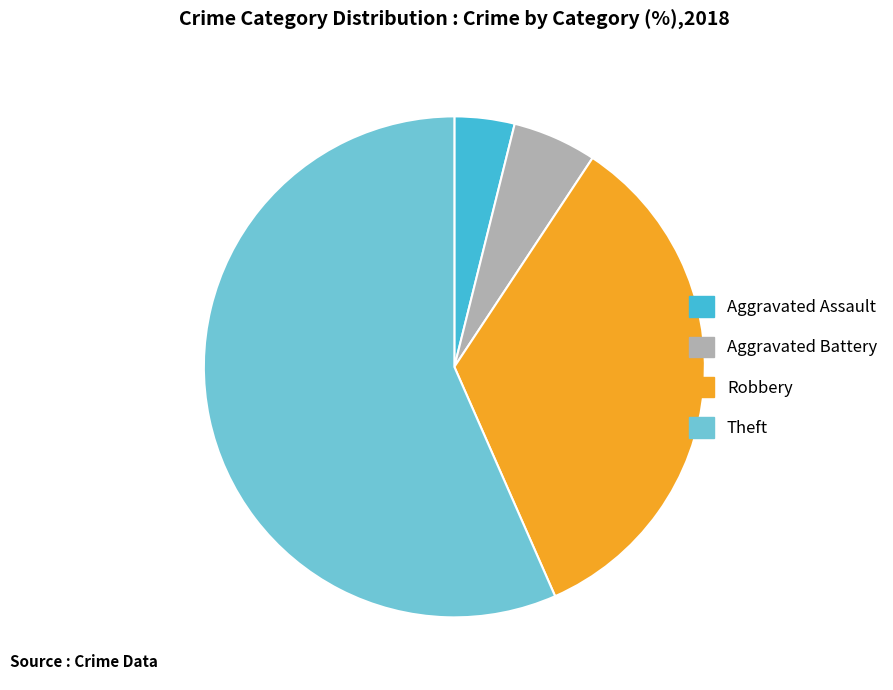

Rank the categories by value from lowest to highest.

Aggravated Assault, Aggravated Battery, Robbery, Theft